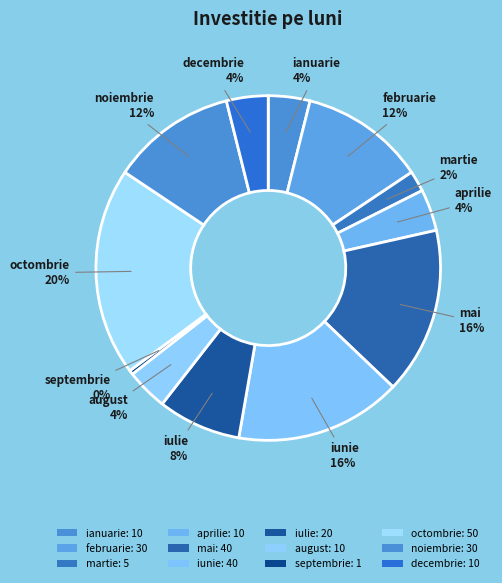

To the nearest percent, what percentage of the pie is decembrie?

4%